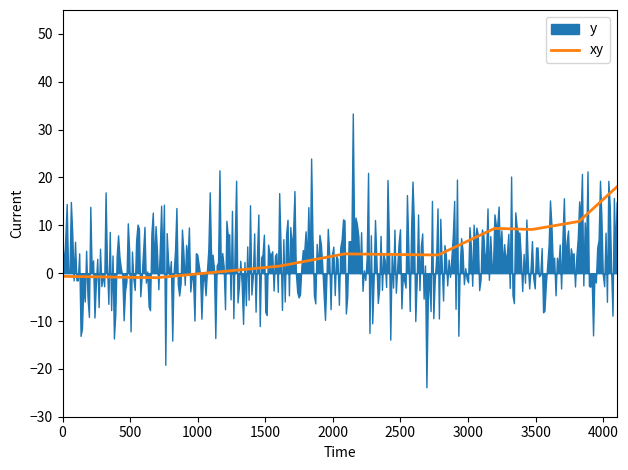

What is the highest value of the xy series?

18.0